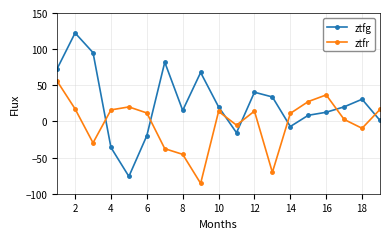

Rank the series by their average value, from highest to lowest.

ztfg, ztfr